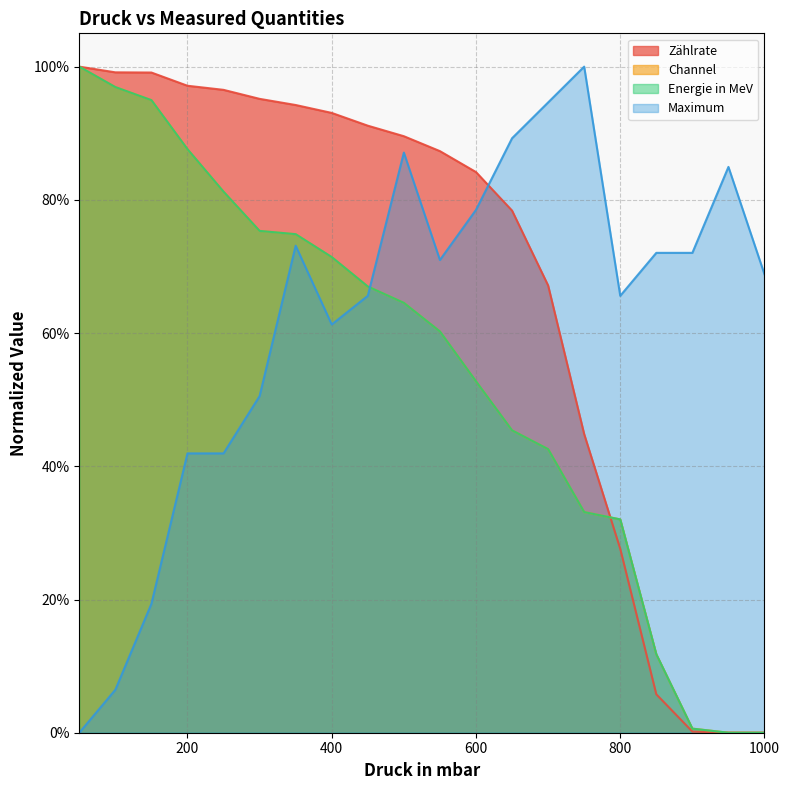

Reading left to right, what are all the values shown in this chart?

Zählrate: 50=1.0	100=1.0	150=1.0	200=1.0	250=1.0	300=1.0	350=0.9	400=0.9	450=0.9	500=0.9	550=0.9	600=0.8	650=0.8	700=0.7	750=0.4	800=0.3	850=0.1	900=0.0	950=0.0	1000=0.0
Channel: 50=1.0	100=1.0	150=0.9	200=0.9	250=0.8	300=0.8	350=0.7	400=0.7	450=0.7	500=0.6	550=0.6	600=0.5	650=0.5	700=0.4	750=0.3	800=0.3	850=0.1	900=0.0	950=0.0	1000=0.0
Energie in MeV: 50=1.0	100=1.0	150=0.9	200=0.9	250=0.8	300=0.8	350=0.7	400=0.7	450=0.7	500=0.6	550=0.6	600=0.5	650=0.5	700=0.4	750=0.3	800=0.3	850=0.1	900=0.0	950=0.0	1000=0.0
Maximum: 50=0.0	100=0.1	150=0.2	200=0.4	250=0.4	300=0.5	350=0.7	400=0.6	450=0.7	500=0.9	550=0.7	600=0.8	650=0.9	700=0.9	750=1.0	800=0.7	850=0.7	900=0.7	950=0.8	1000=0.7